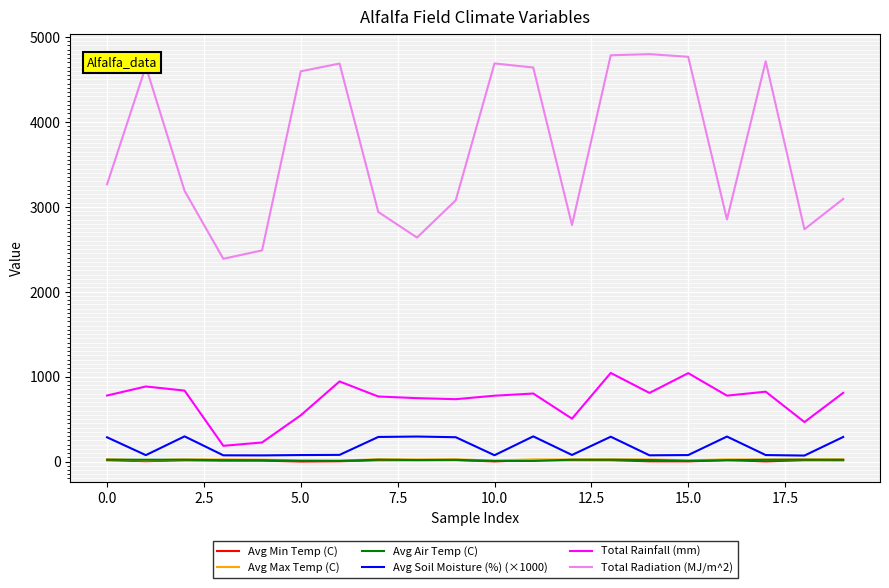

What is the greatest value displayed?

4797.6